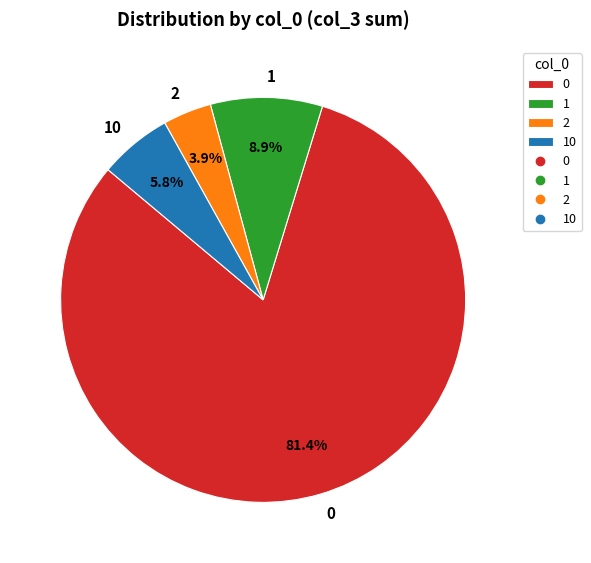

To the nearest percent, what is the combined percentage of 10 and 1?

15%